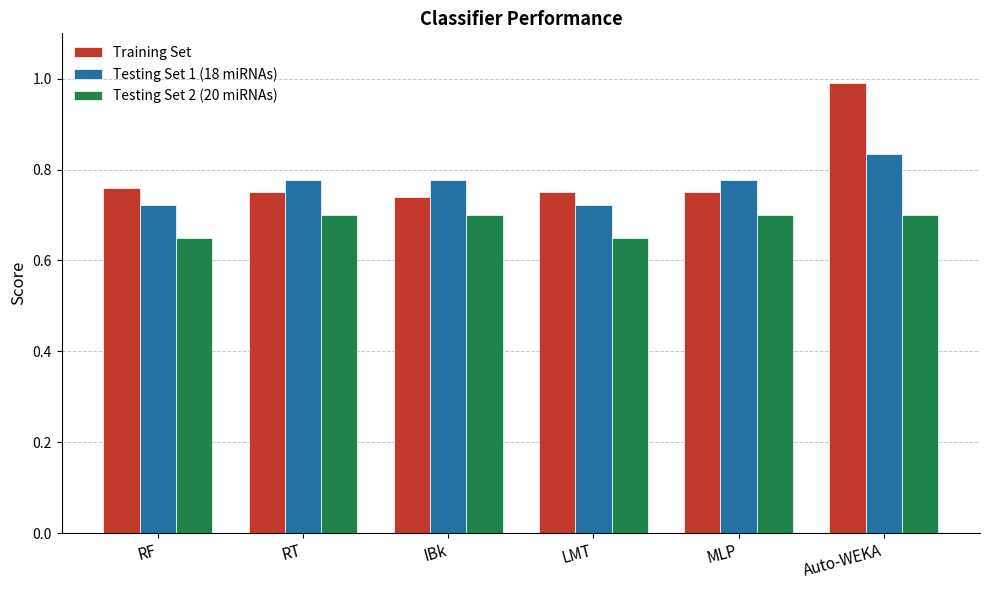

What is the sum of all Training Set values?

4.7